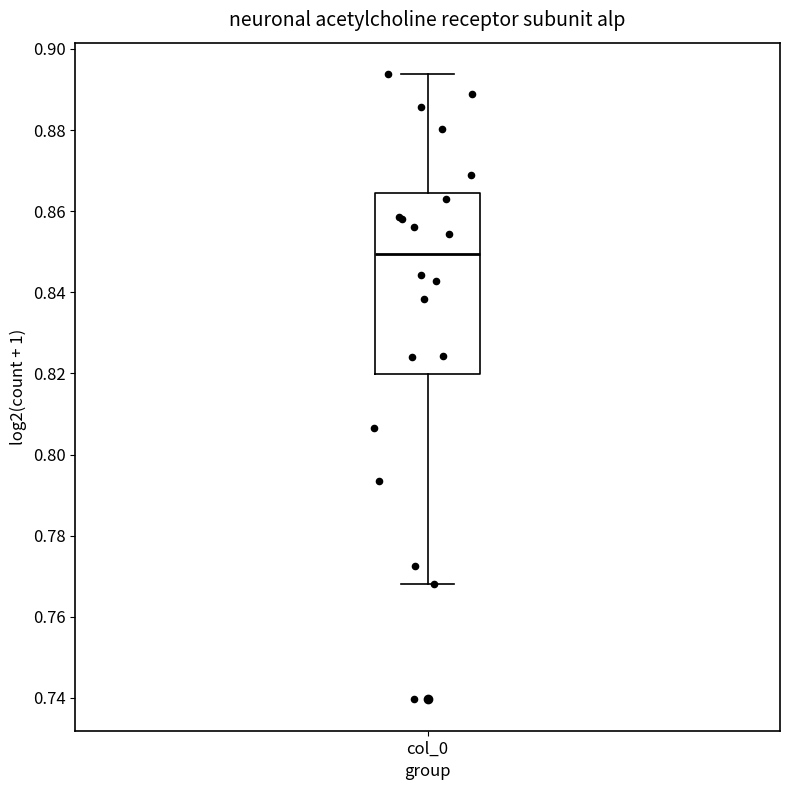

Read this box plot against the y-axis: the position of the median line, the range covered by the box, and the ends of both whiskers. The values are not printed on the chart, so give them approximately, as read against the axis.

median 0.850, box 0.820 to 0.864, whiskers 0.768 to 0.894